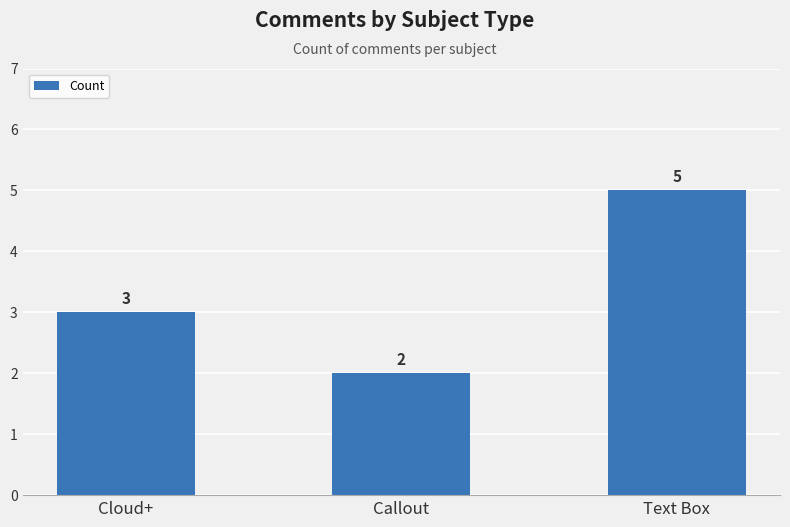

What is the smallest value displayed?

2